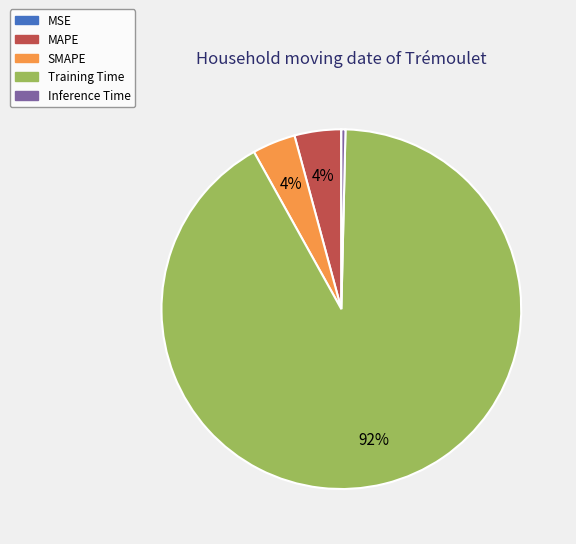

True or false: Inference Time accounts for 0% of the total.

True